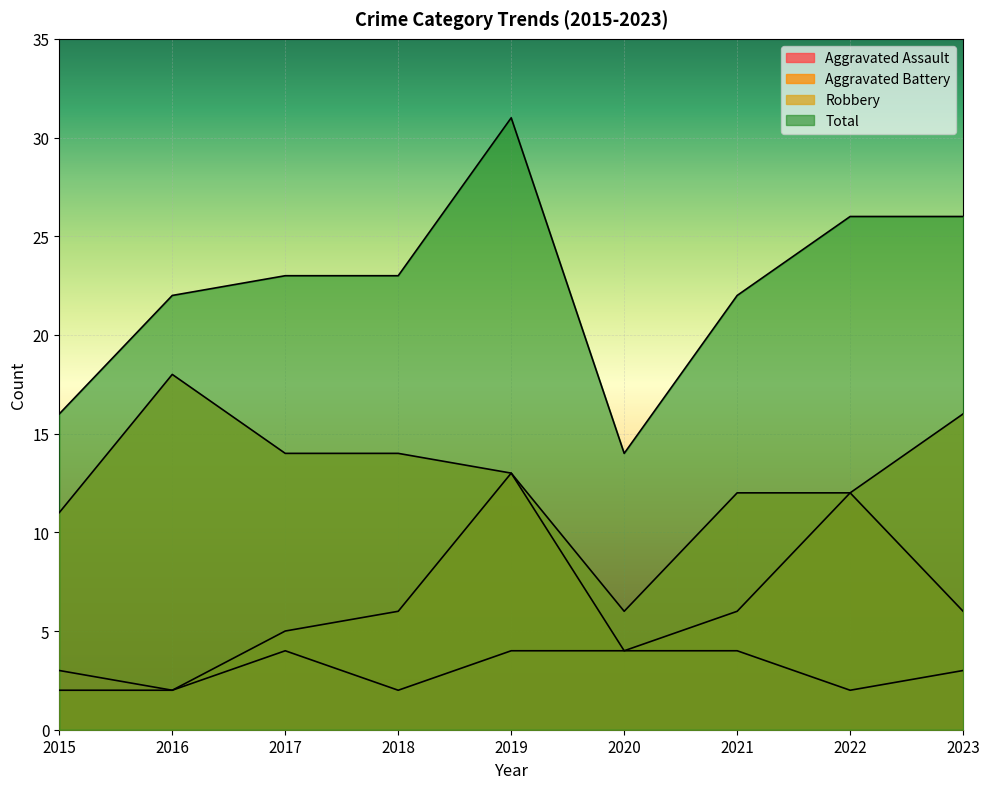

Reading left to right, what are all the values shown in this chart?

Aggravated Assault: 3	2	4	2	4	4	4	2	3
Aggravated Battery: 2	2	5	6	13	4	6	12	6
Robbery: 11	18	14	14	13	6	12	12	16
Total: 16	22	23	23	31	14	22	26	26